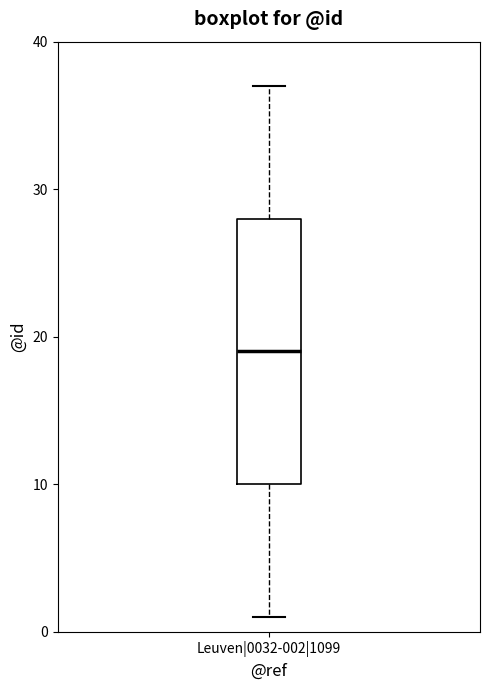

Transcribe this box plot: give where the median line is, the range the box spans, and where the two whiskers end, as read against the y-axis. The values are not printed on the chart, so give them approximately, as read against the axis.

median 19, box 10 to 28, whiskers 1 to 37